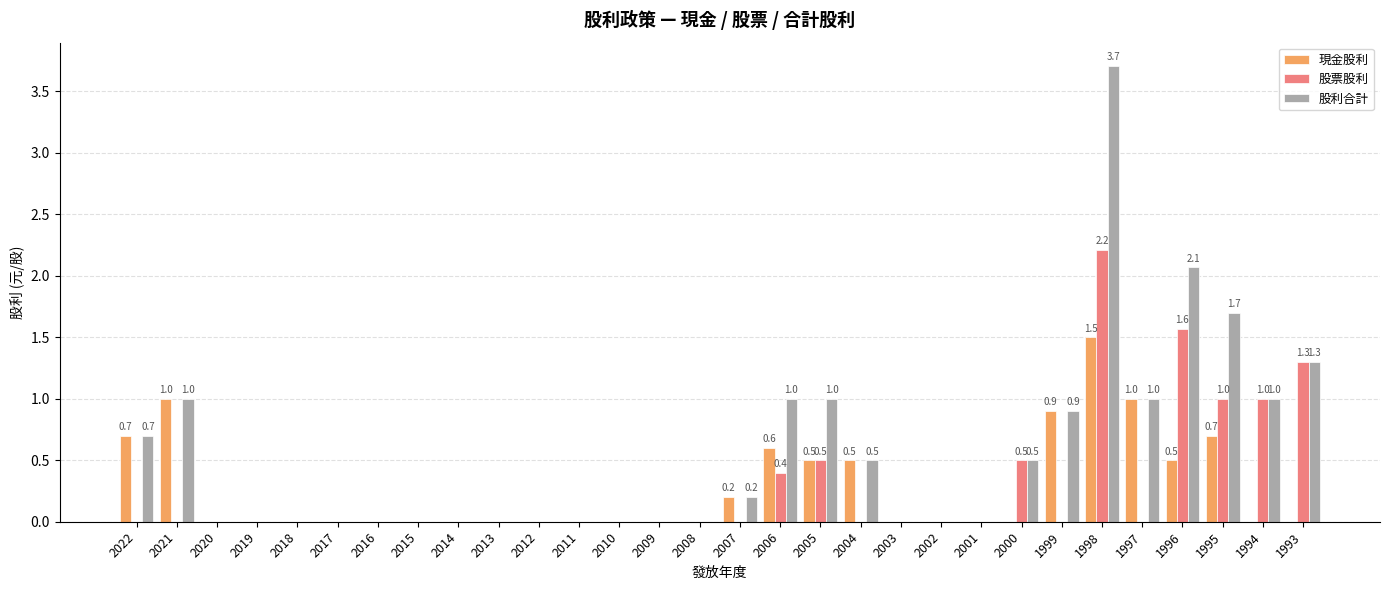

What is the greatest value displayed?

3.7